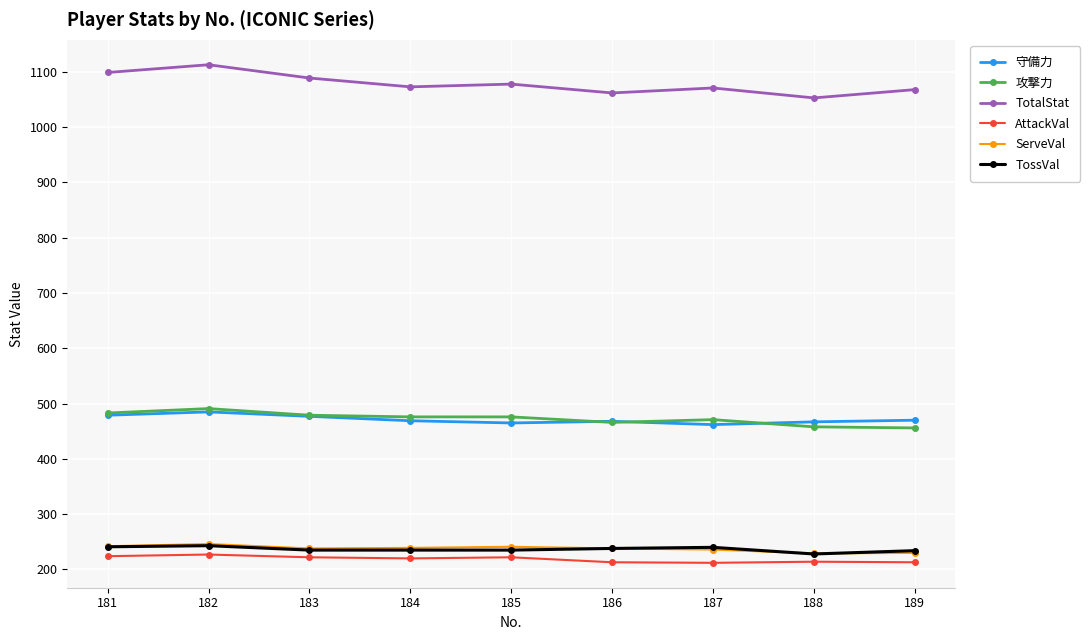

How many data points does each series have?

9